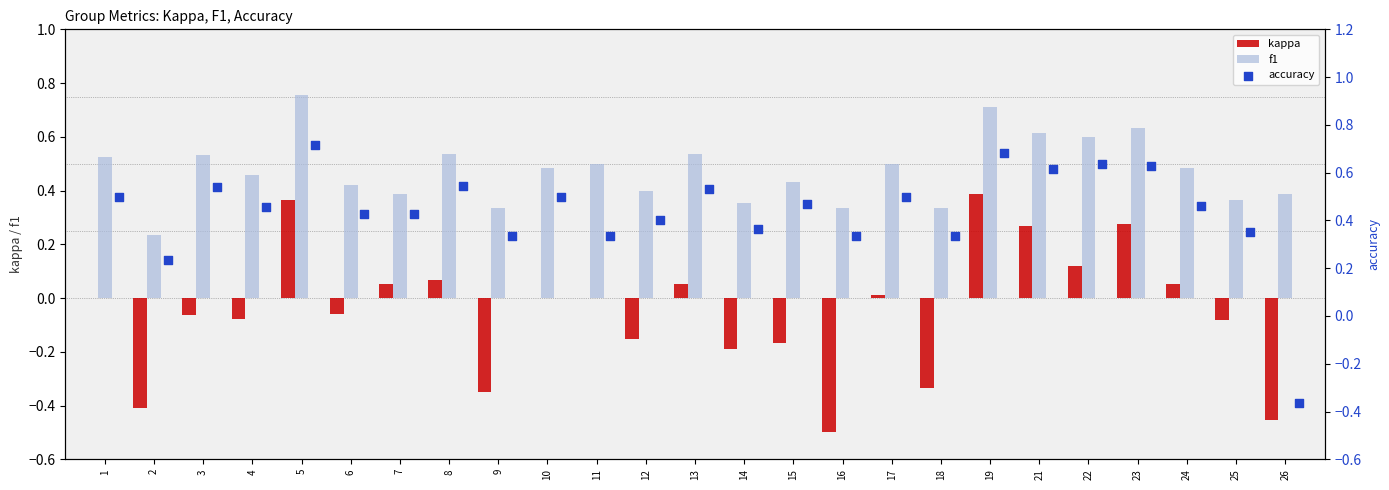

True or false: f1 has a value of 0.5 at 18.

False